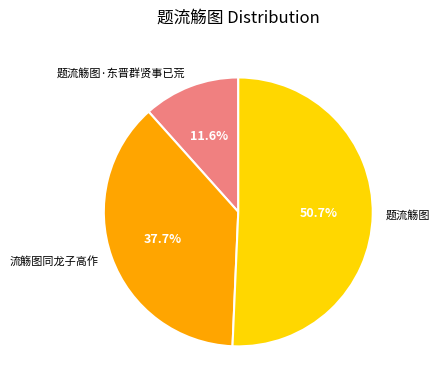

What percentage is NOT represented by 题流觞图·东晋群贤事已荒?

88.4%